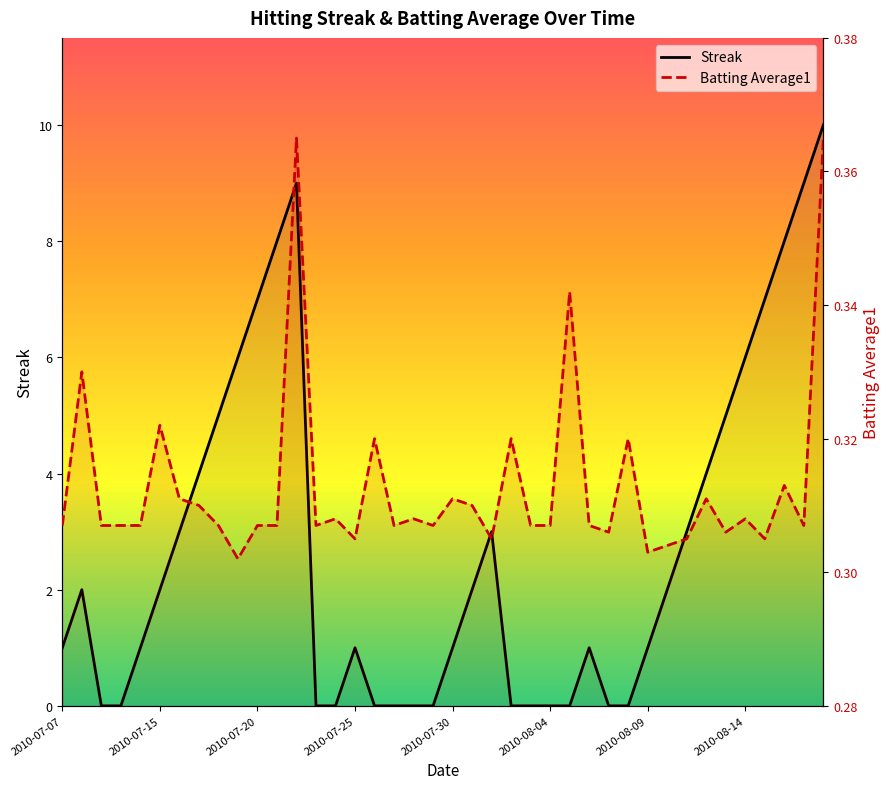

Which category has the highest value across all series?

39